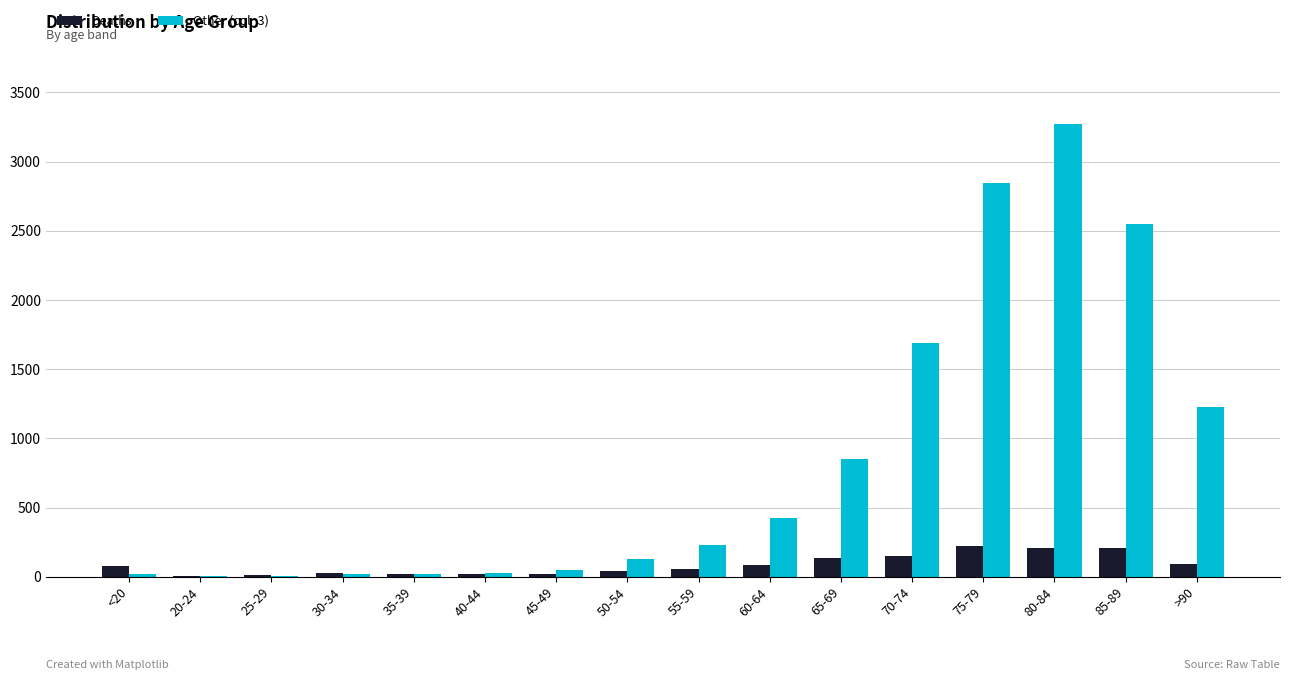

Which series has the largest total across all categories?

Other (col_3)